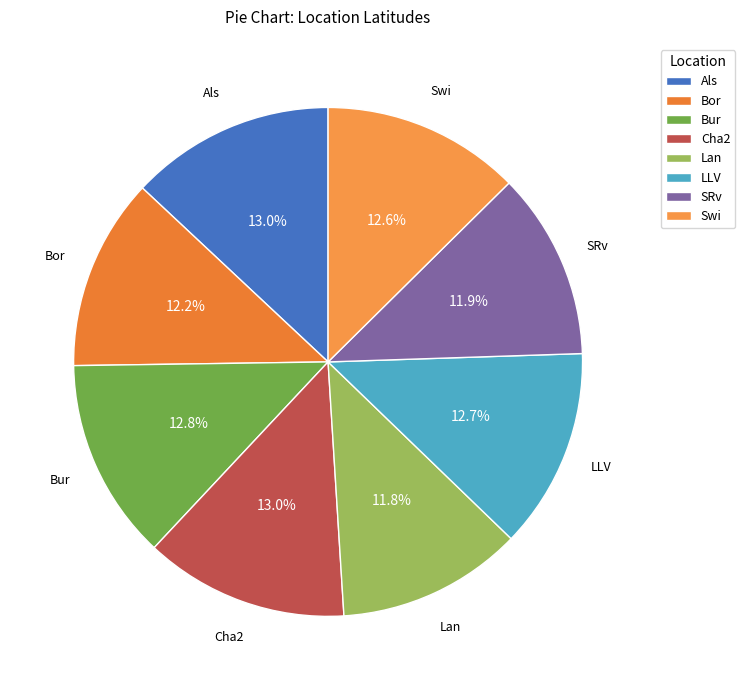

How many segments does this pie chart have?

8